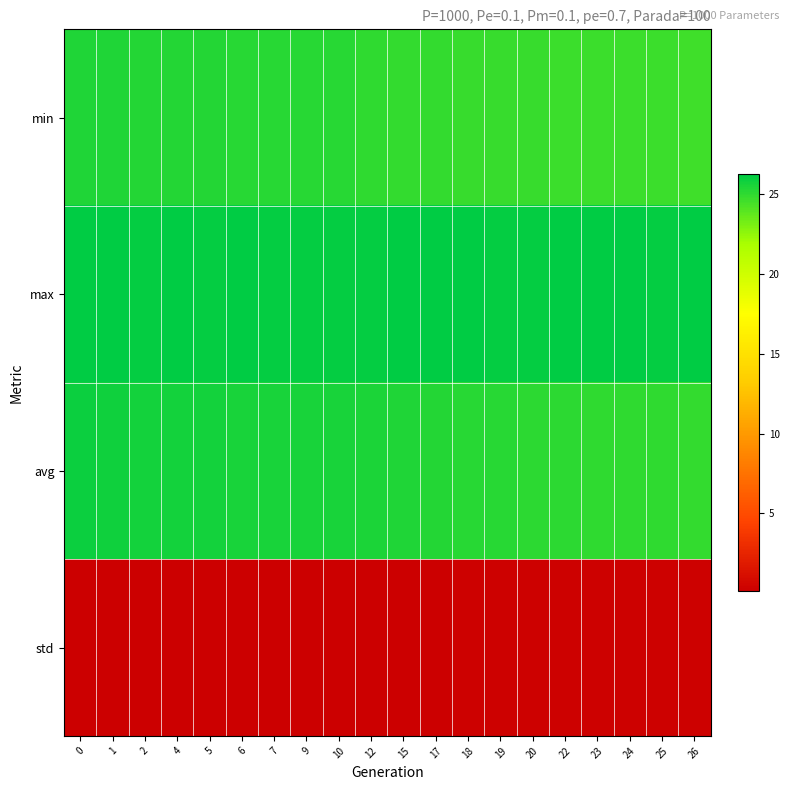

Between 0 and 5, which series saw the biggest shift?

avg